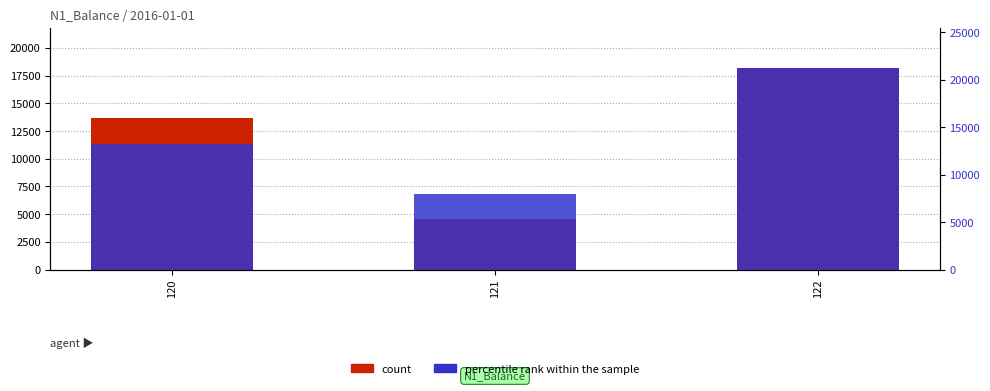

True or false: percentile rank within the sample has a value of 27655 at 122.

False